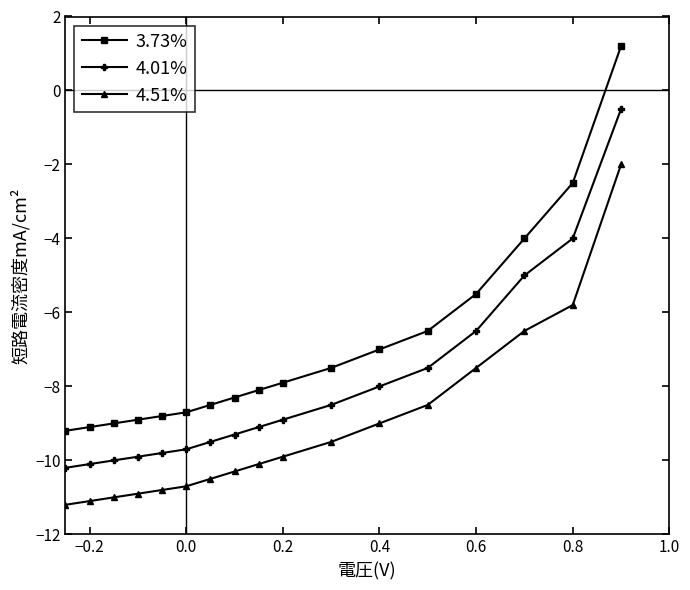

What is the greatest value displayed?

1.2